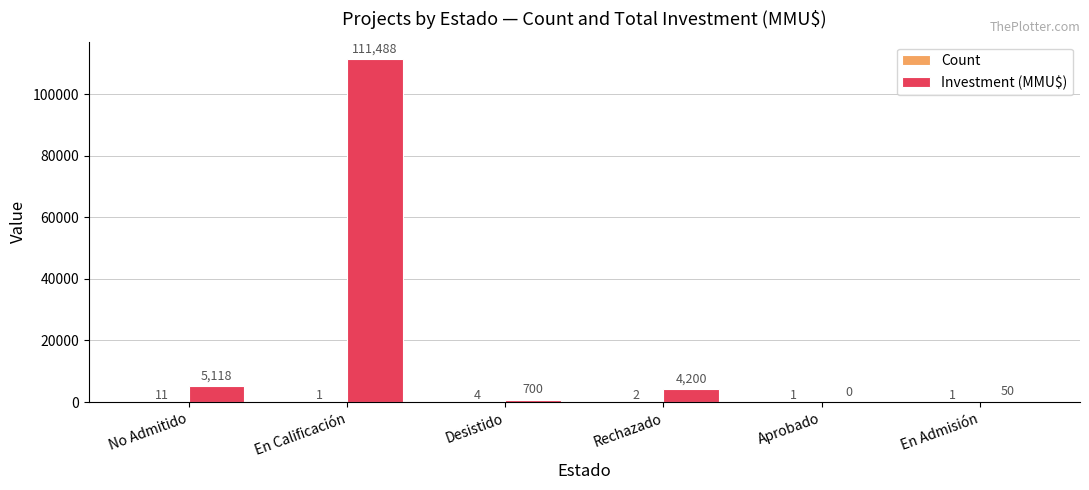

What is the sum of all Investment (MMU$) values?

121556